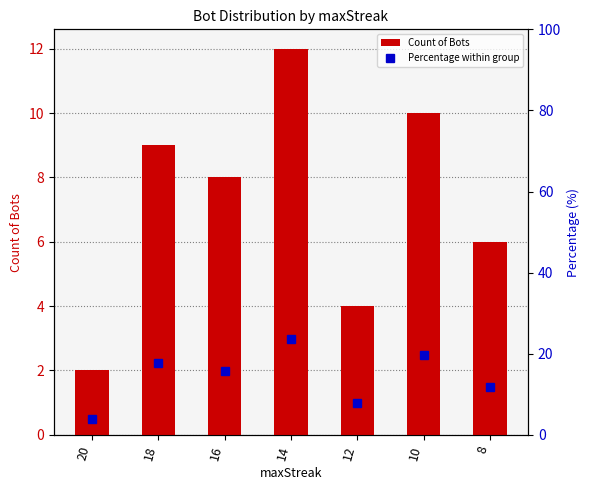

Reading left to right, extract all data points from this chart.

Count of Bots: 20=2.0	18=9.0	16=8.0	14=12.0	12=4.0	10=10.0	8=6.0
Percentage within group: 20=3.9	18=17.6	16=15.7	14=23.5	12=7.8	10=19.6	8=11.8